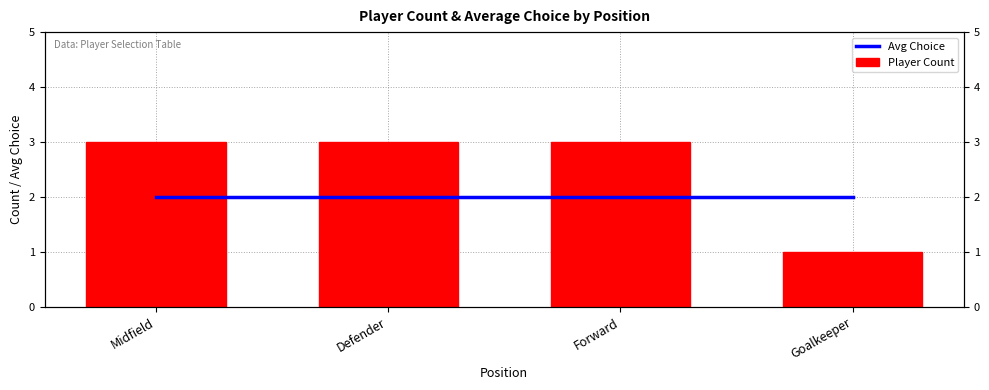

Where is Avg Choice nearest to the value 2?

Midfield